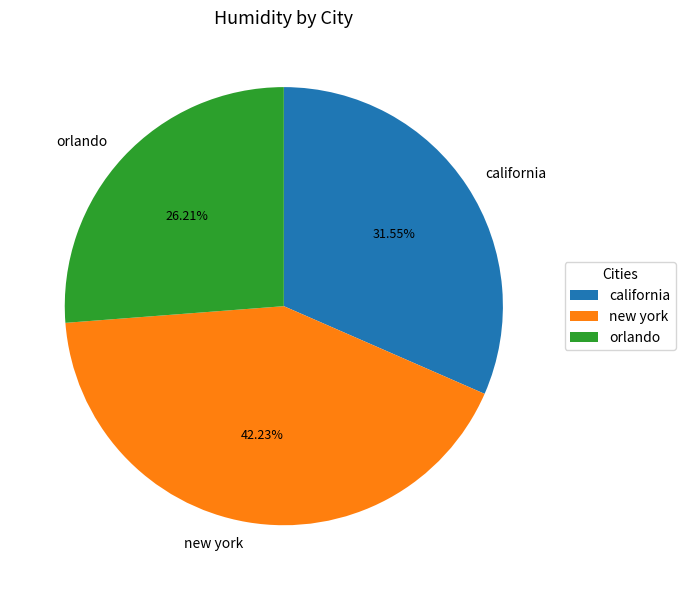

What is the ratio of the value at orlando to the value at new york?

0.6